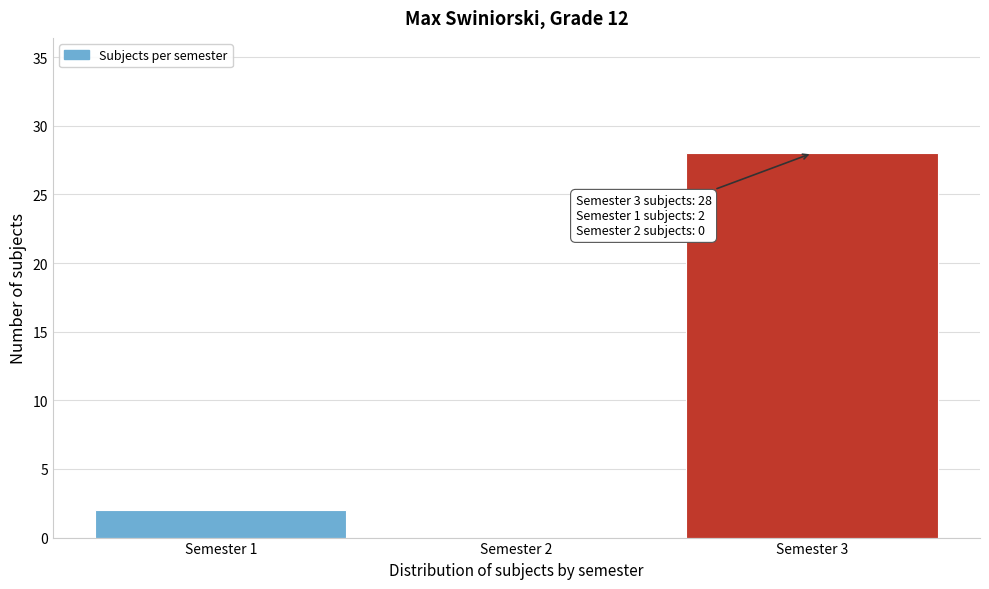

Which range on the x-axis has the tallest bar?

2.5 to 3.5